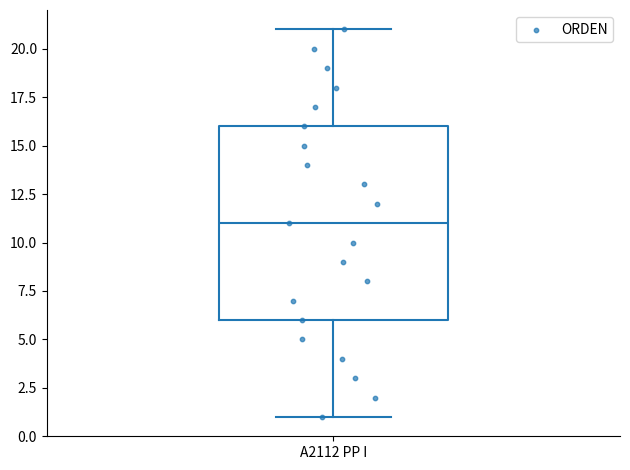

Transcribe this box plot: give where the median line is, the range the box spans, and where the two whiskers end, as read against the y-axis. The values are not printed on the chart, so give them approximately, as read against the axis.

median 11, box 6 to 16, whiskers 1 to 21